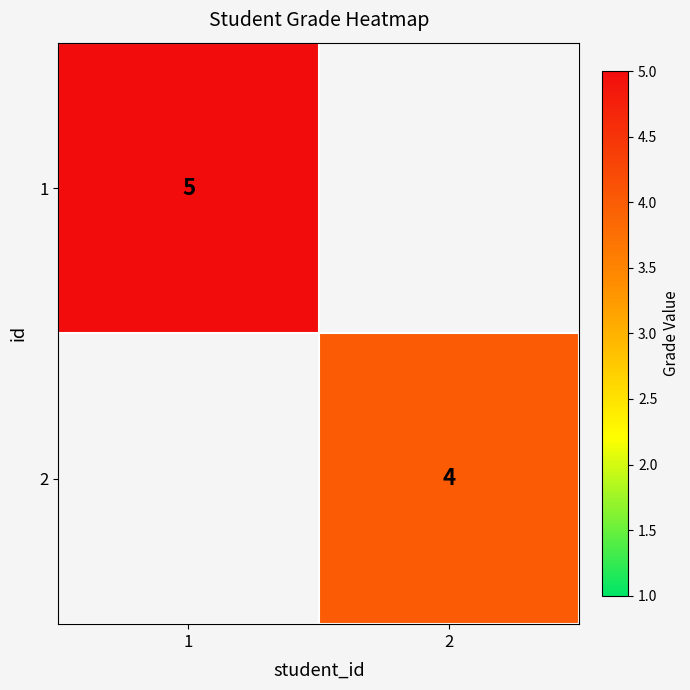

The 2 series shows 2 at 2. True or false?

False